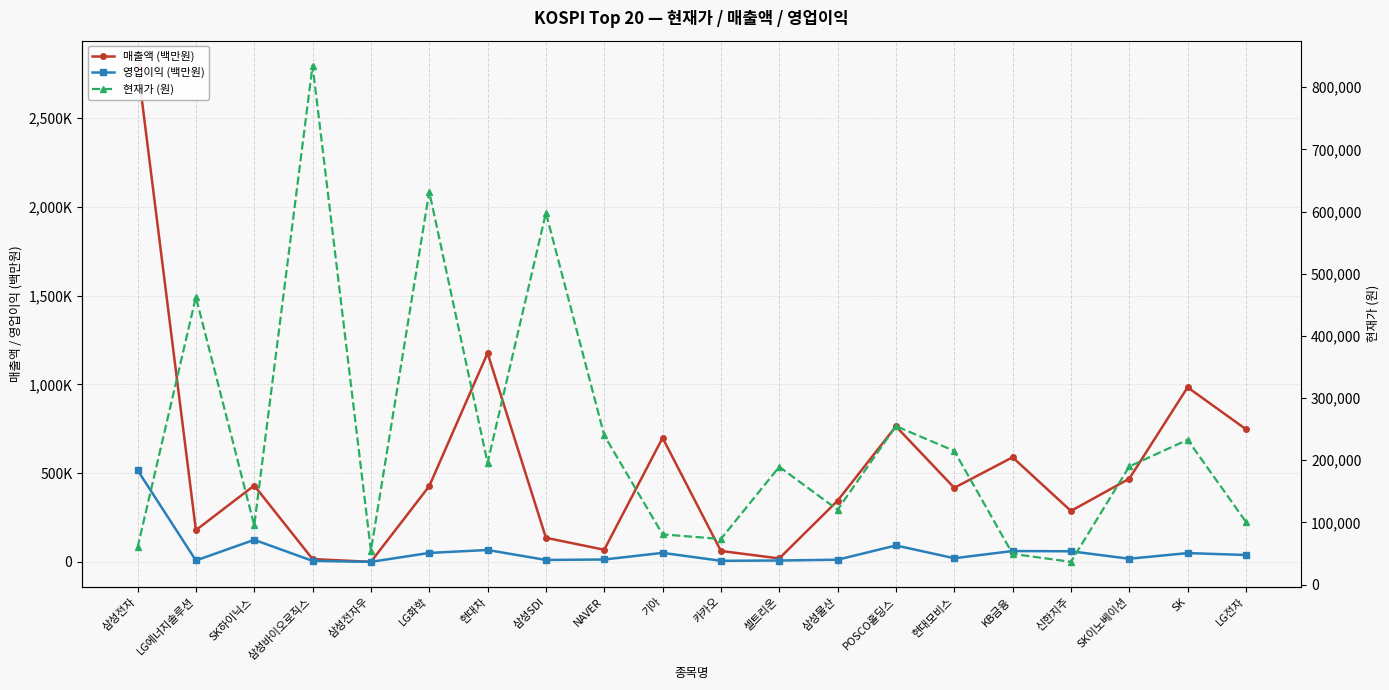

What is the difference between the highest and lowest values at SK?

933895